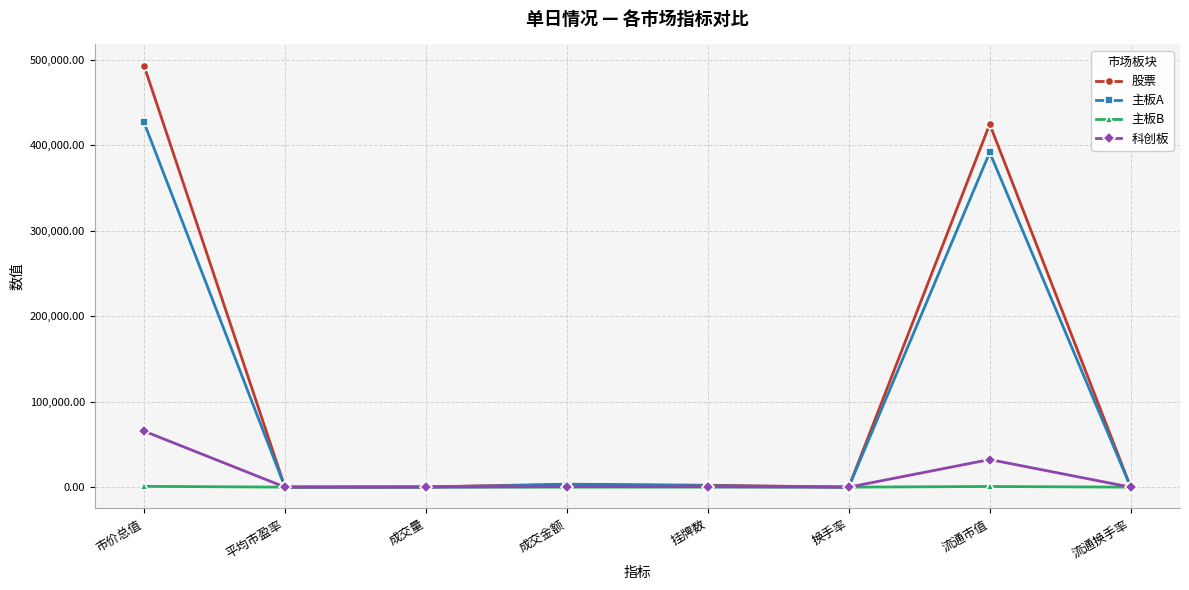

Which series has the largest total across all categories?

股票